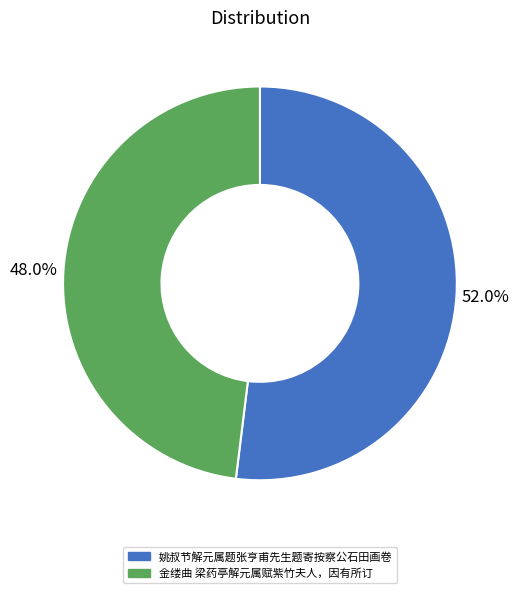

What portion of the pie excludes 姚叔节解元属题张亨甫先生题寄按察公石田画卷?

48.0%